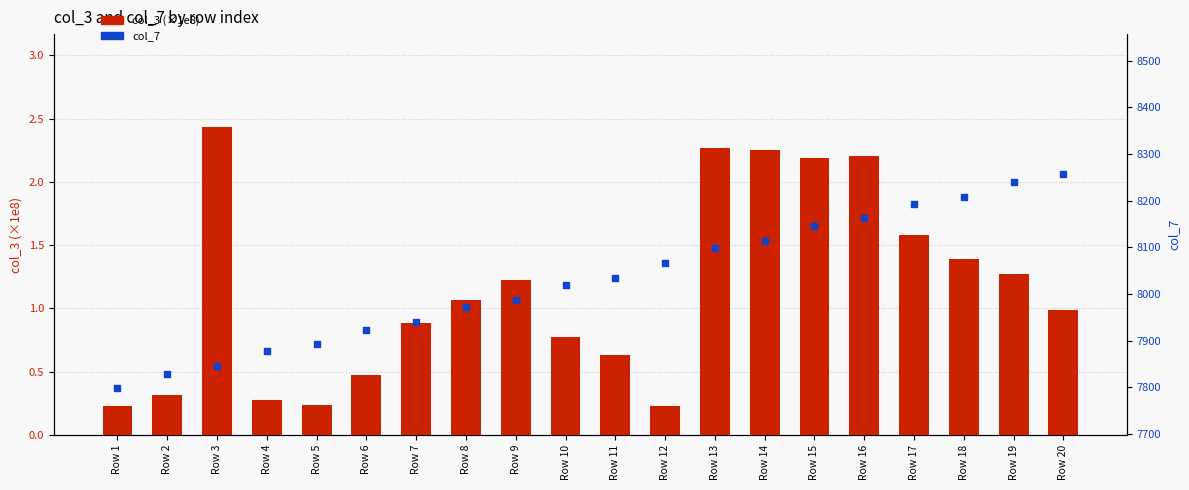

What are all the series names shown in the legend?

col_3 (×1e8), col_7